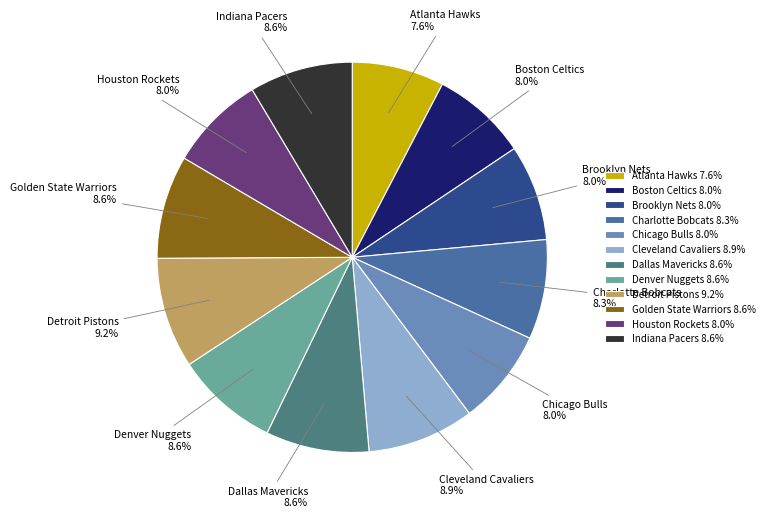

True or false: Charlotte Bobcats accounts for 8% of the total.

True